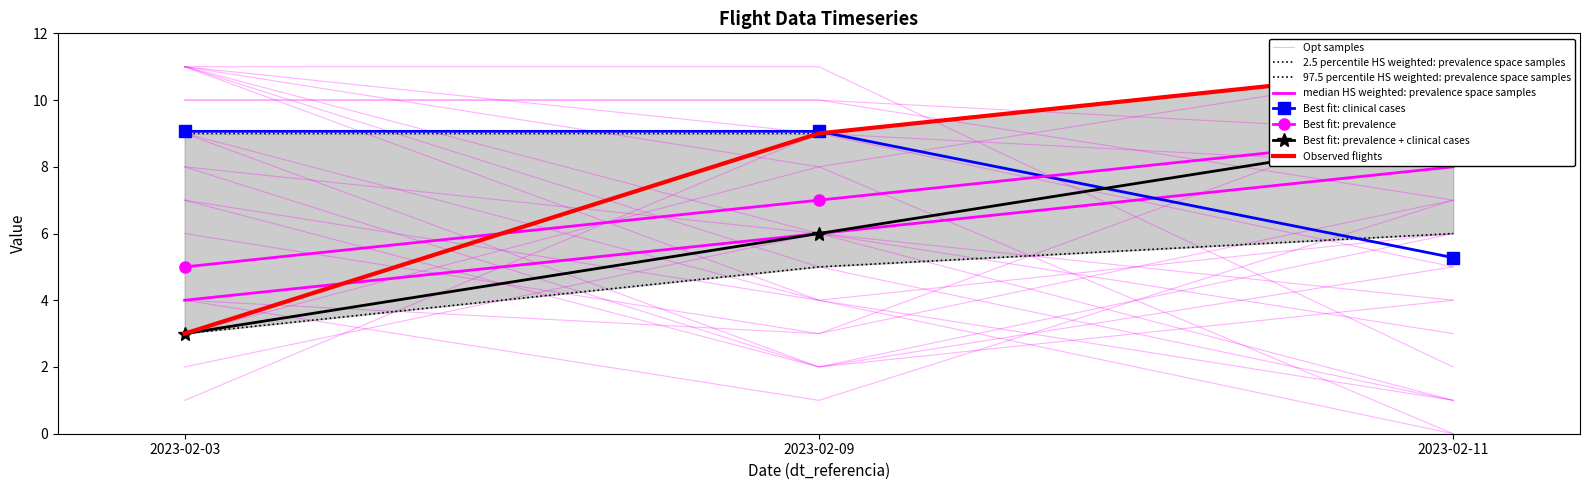

What is the difference between the maximum and minimum values in the nr_voo series?

9